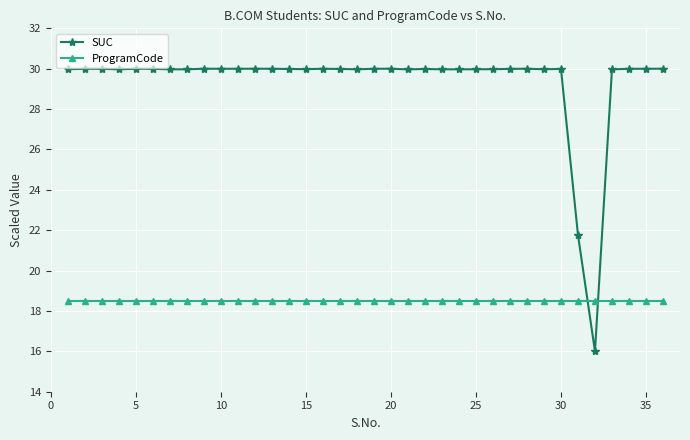

Rank the series by their average value, from lowest to highest.

ProgramCode, SUC